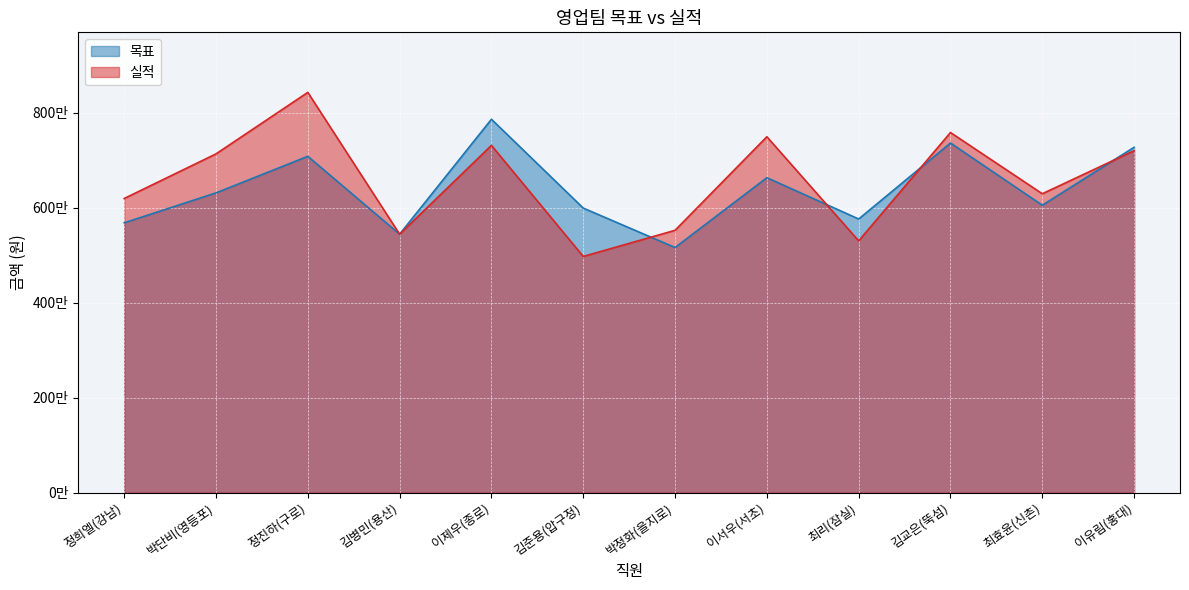

Does the chart display data point markers on the line(s)?

No